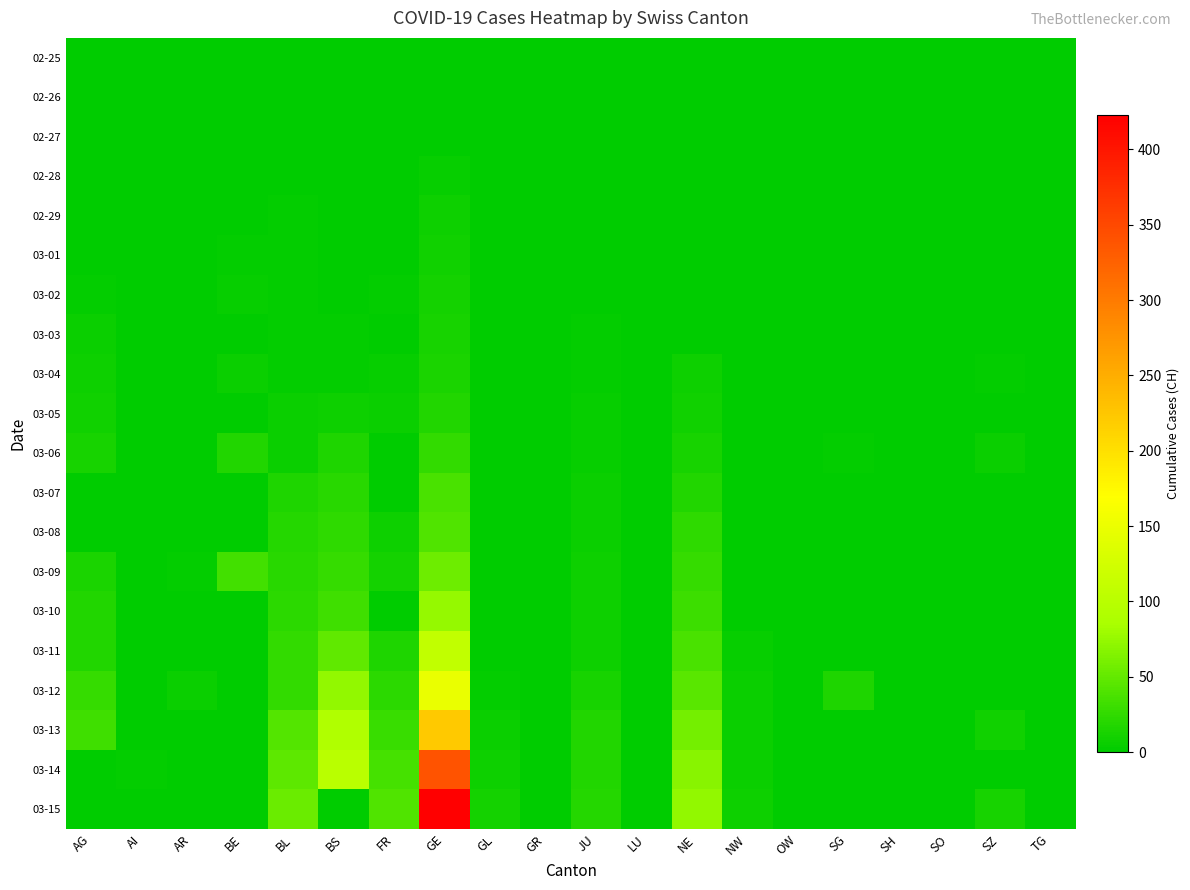

Rank the series by their maximum value, from lowest to highest.

02-25, 02-26, 02-27, 02-28, 02-29, 03-01, 03-02, 03-03, 03-04, 03-05, 03-06, 03-07, 03-08, 03-09, 03-10, 03-11, 03-12, 03-13, 03-14, 03-15